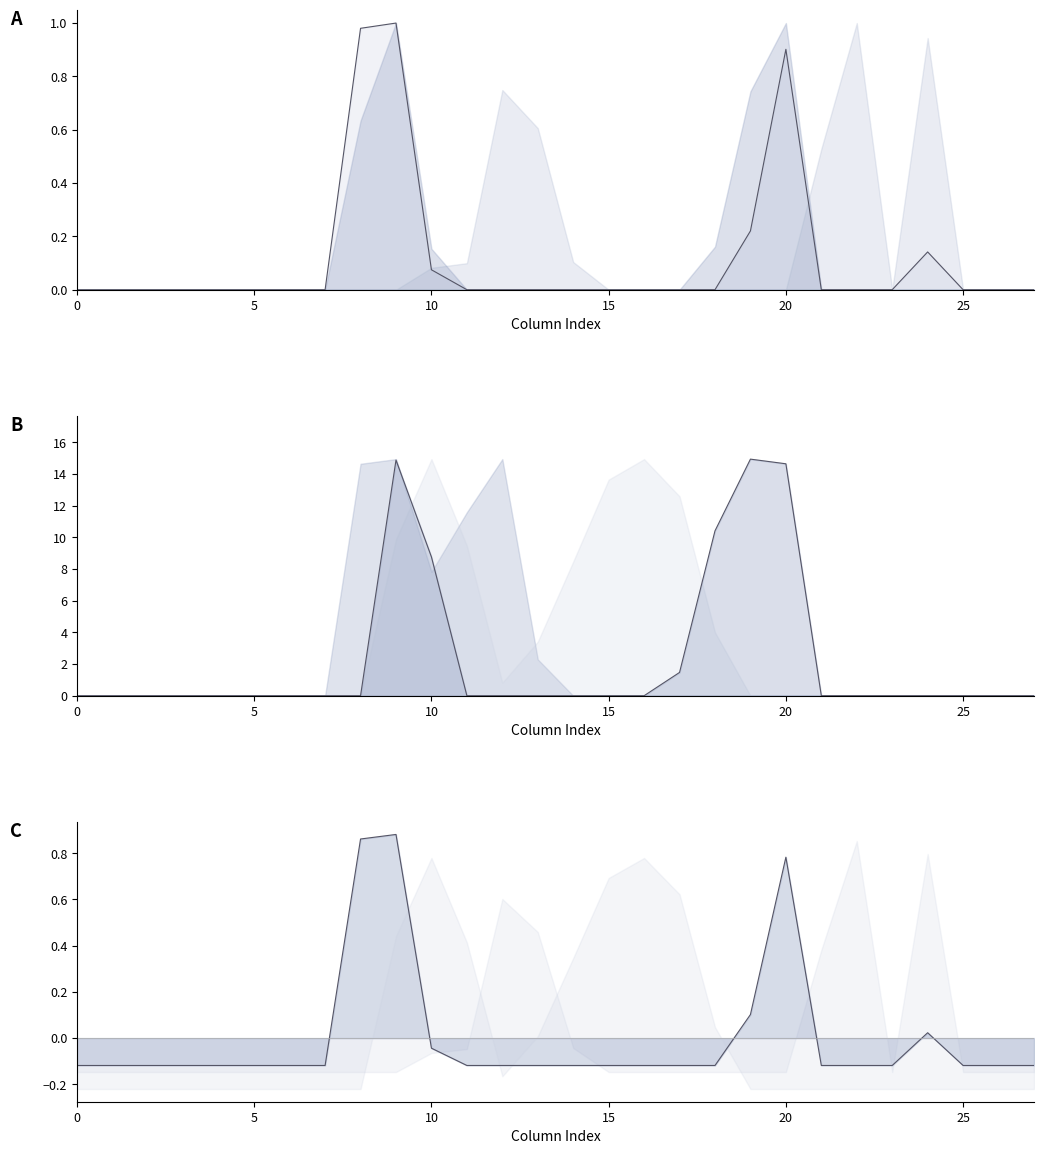

How many intersections are there between col_17 line and col_15 line?

4